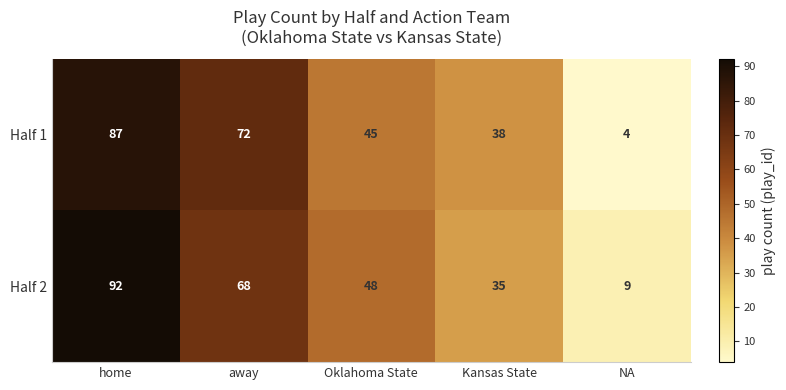

The Half 2 series shows 92 at home. True or false?

True